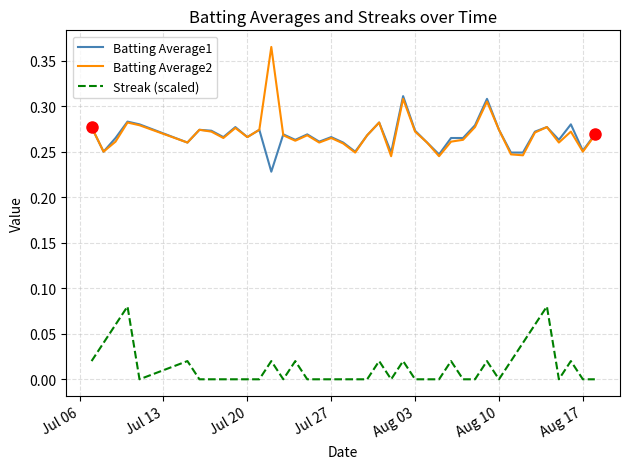

How many Batting Average1 values are between 0 and 1?

40